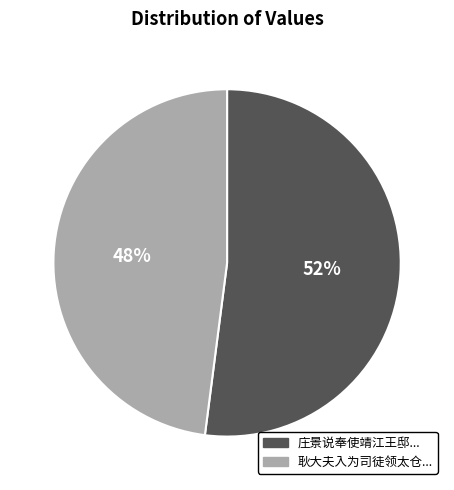

To the nearest percent, what is the average slice percentage?

50%